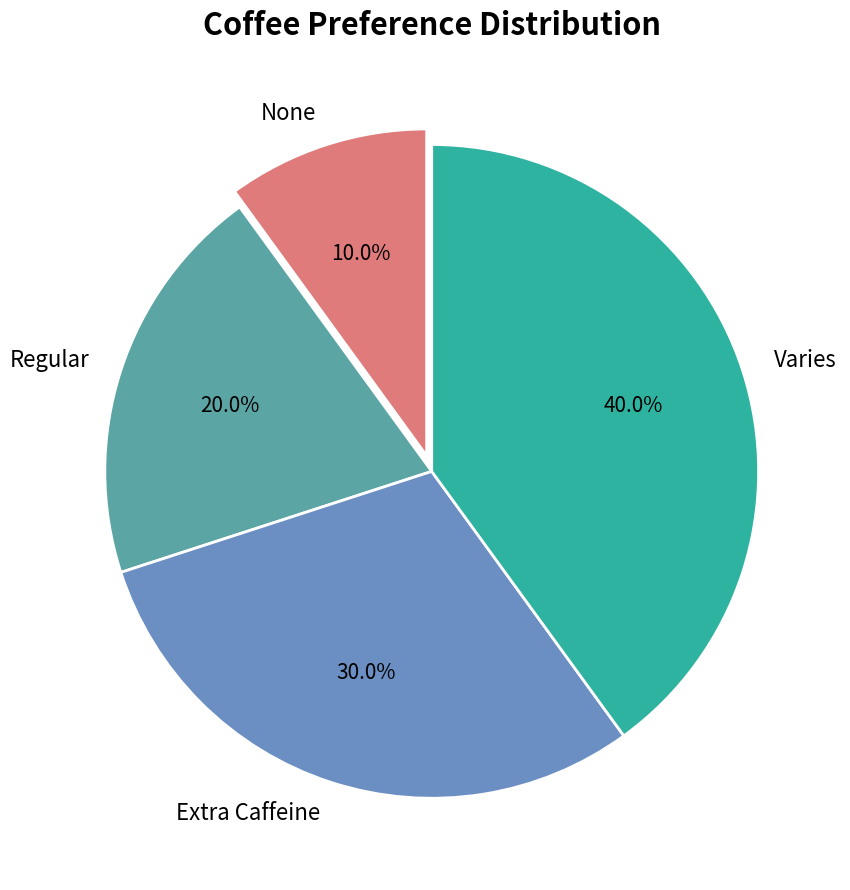

Approximately how many times larger is the value at None compared to Extra Caffeine?

0.3